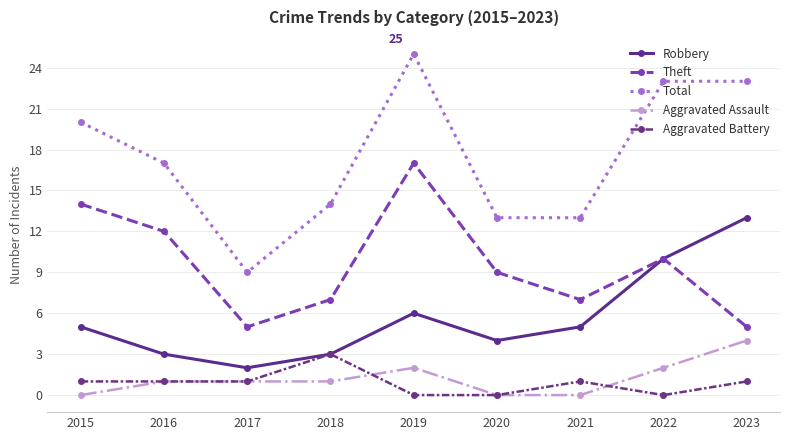

Does the chart have visible grid lines?

Yes